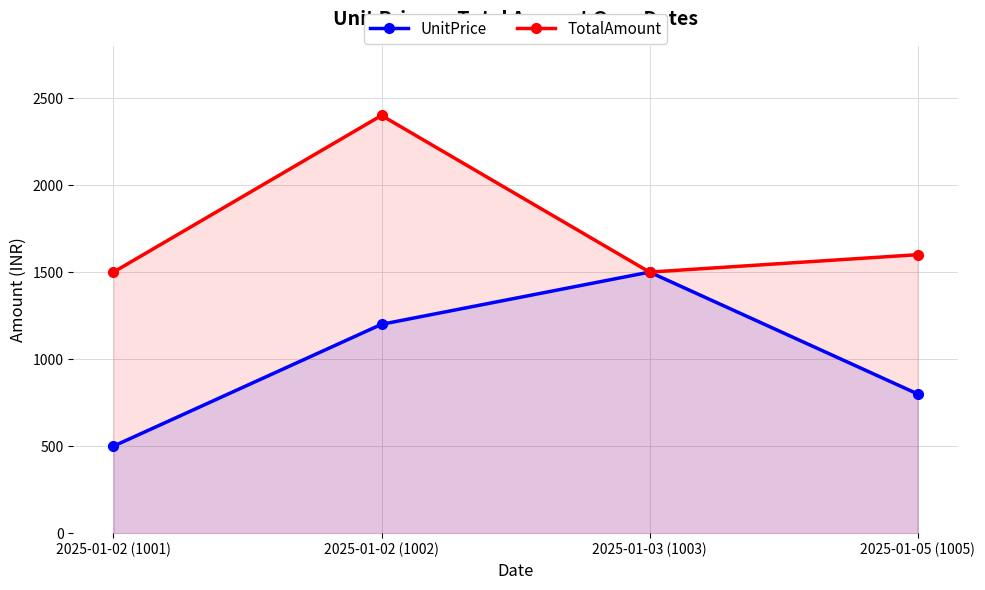

What is the maximum value for TotalAmount?

2400